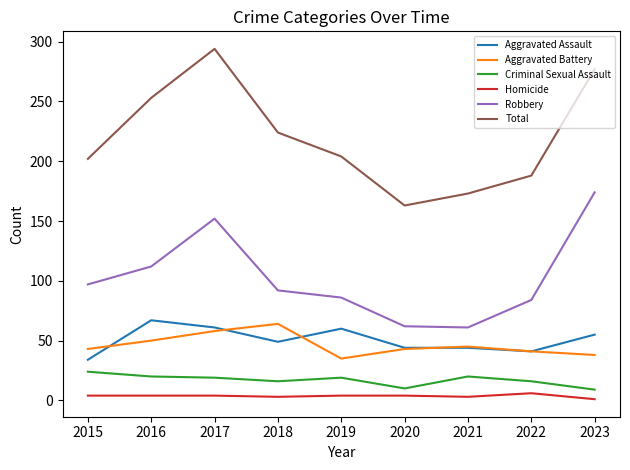

What is the minimum value shown in the chart?

1